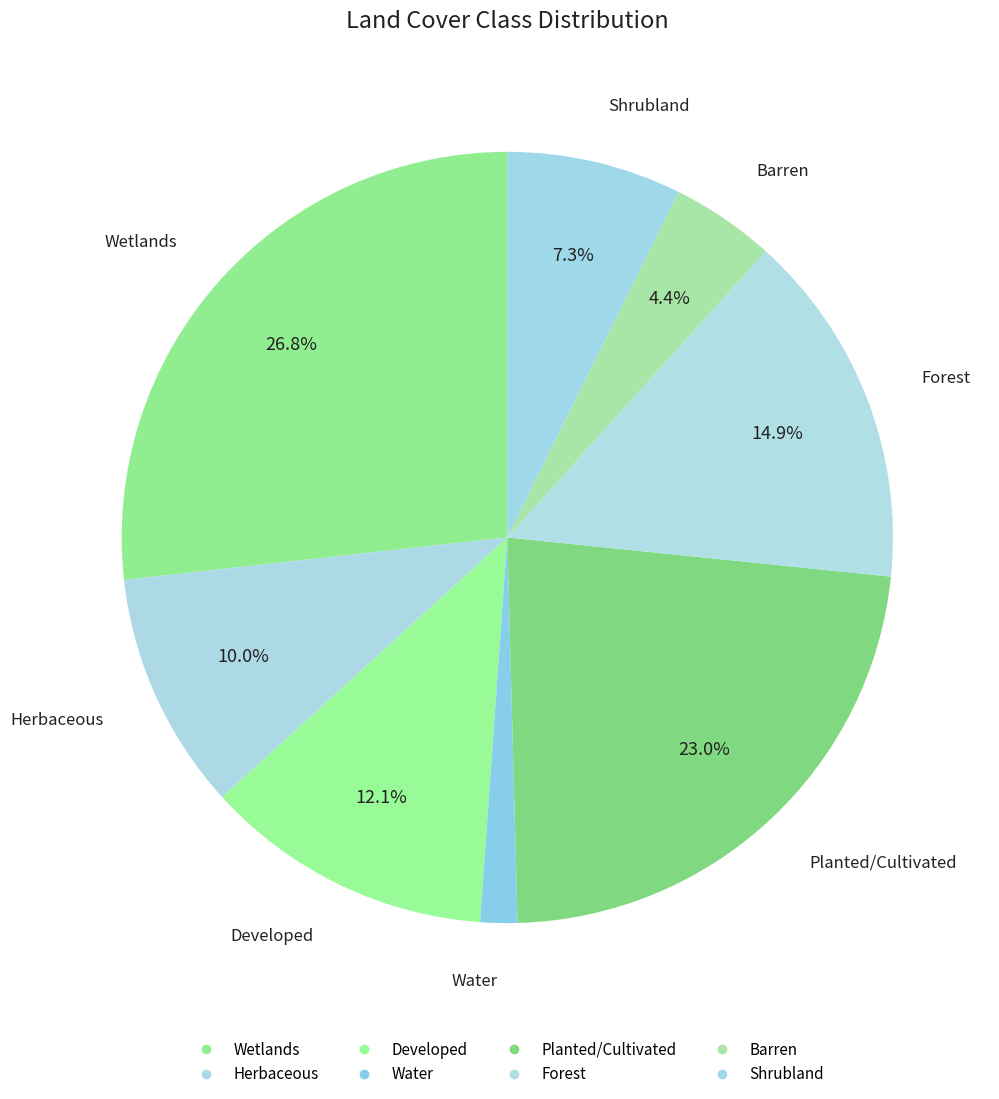

How many slices are in this pie chart?

8